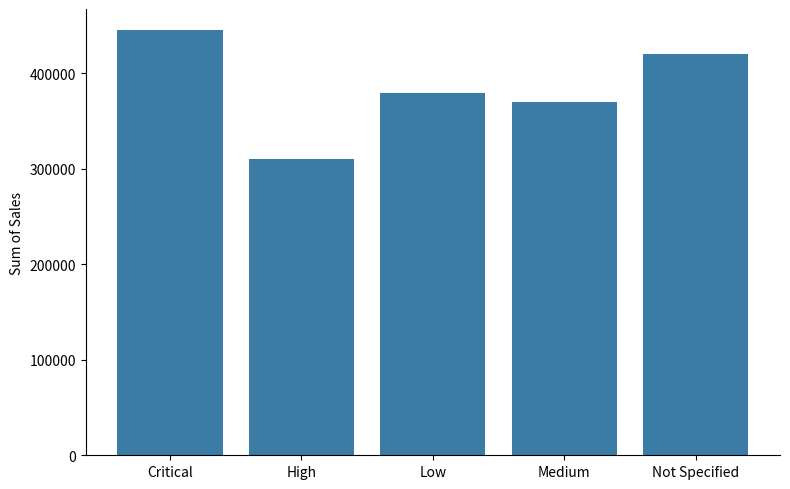

True or false: the data shows 379127.3 at Low.

True